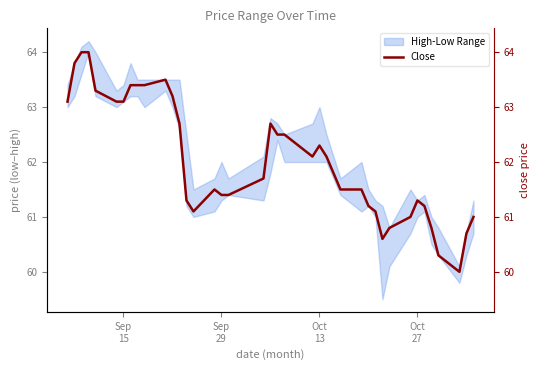

Reading left to right, transcribe all the data shown in this chart.

63.1	63.8	64.0	64.0	63.3	63.1	63.1	63.4	63.4	63.4	63.5	63.2	62.7	61.3	61.1	61.5	61.4	61.4	61.7	62.7	62.5	62.5	62.1	62.3	62.1	61.8	61.5	61.5	61.2	61.1	60.6	60.8	61.0	61.3	61.2	60.8	60.3	60.0	60.7	61.0